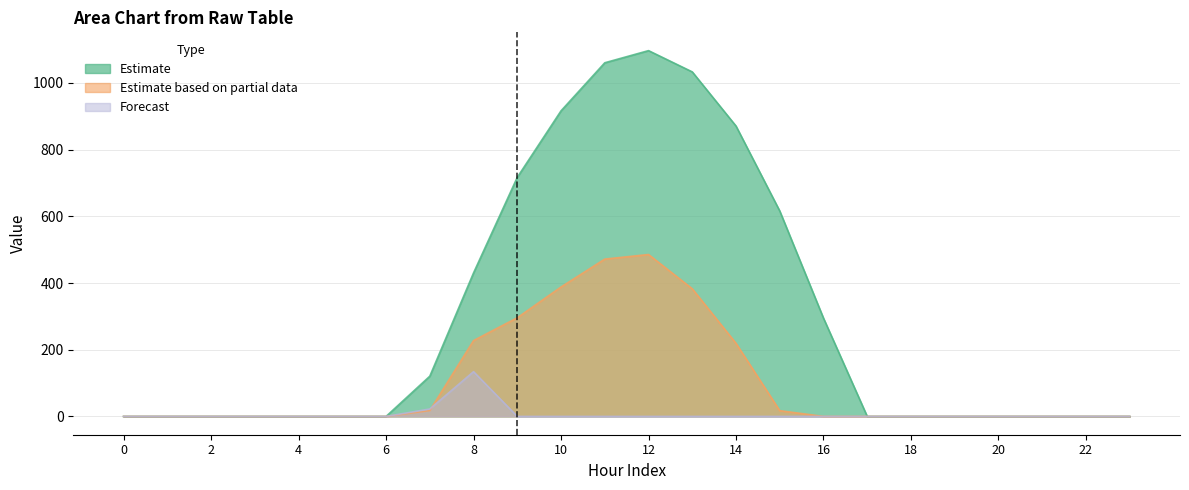

True or false: row_0.1 and row_0.2 intersect in this chart.

True